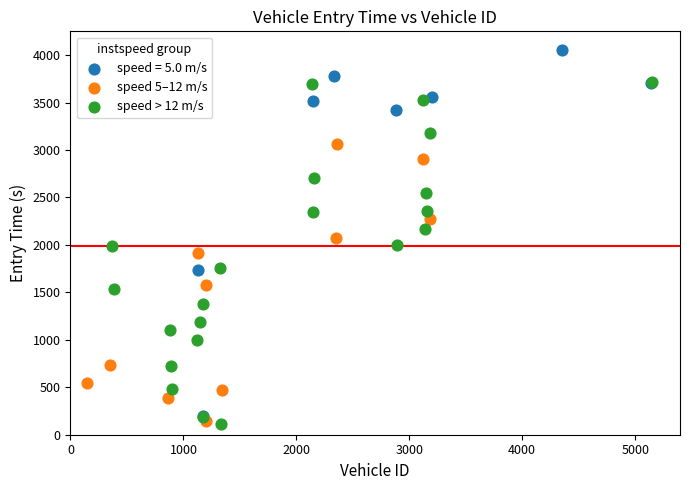

Which series contains the highest Y value?

speed = 5.0 m/s